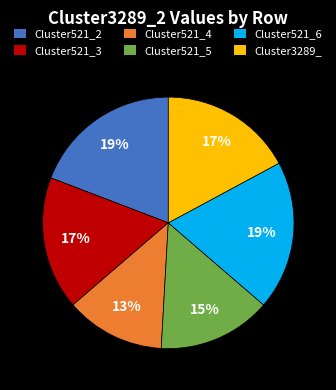

Is there any slice that represents more than half of the pie?

No